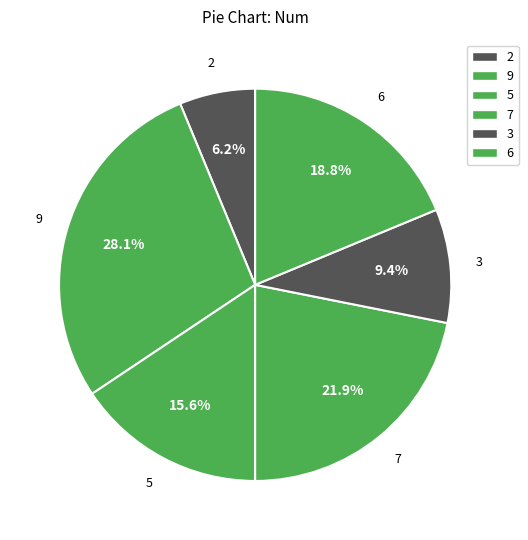

What percentage is NOT represented by 3?

90.6%